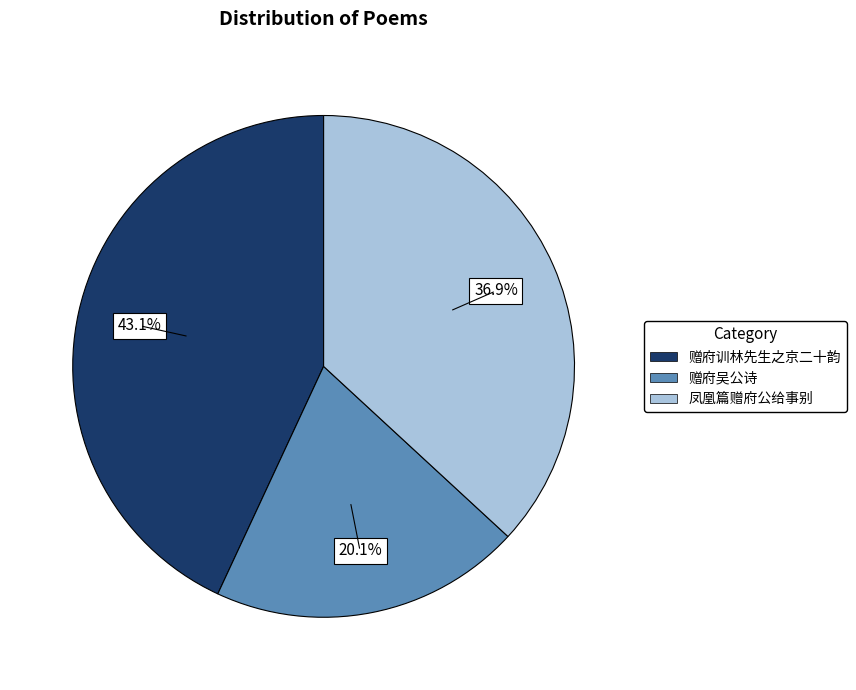

Is there any slice that represents more than half of the pie?

No